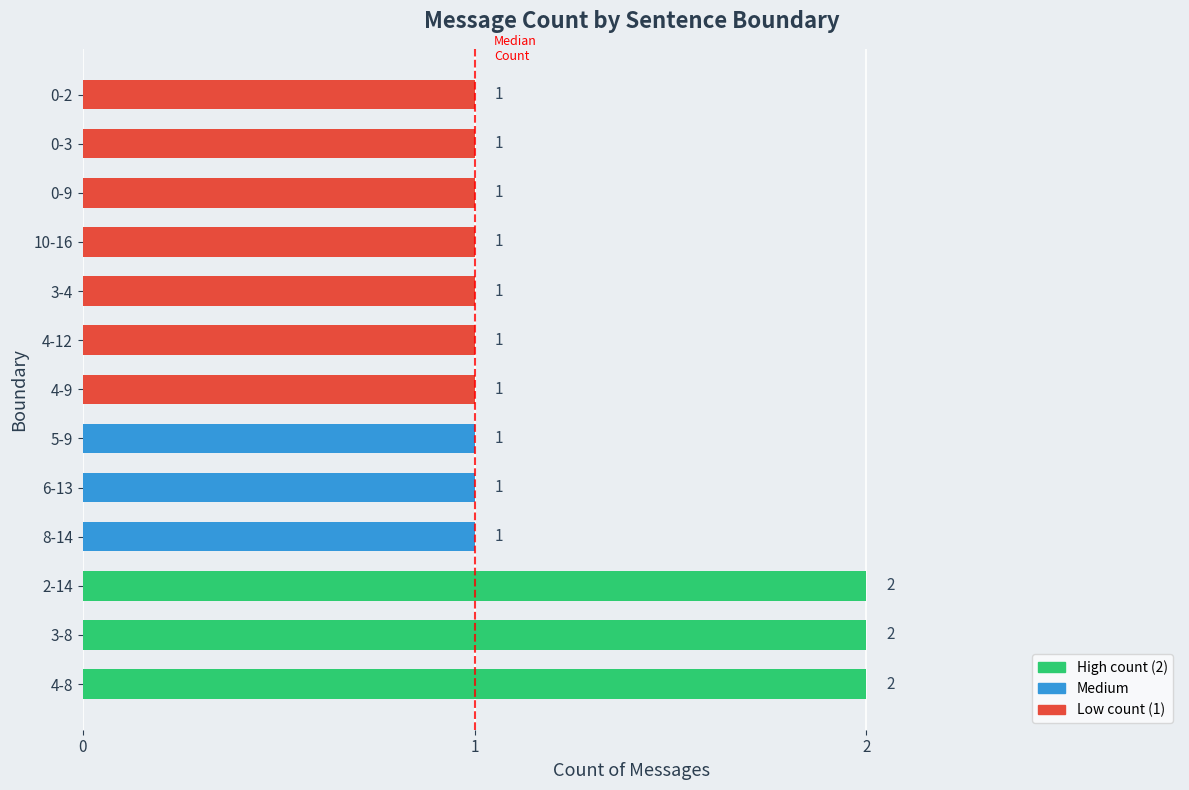

Does the chart contain any negative values?

No